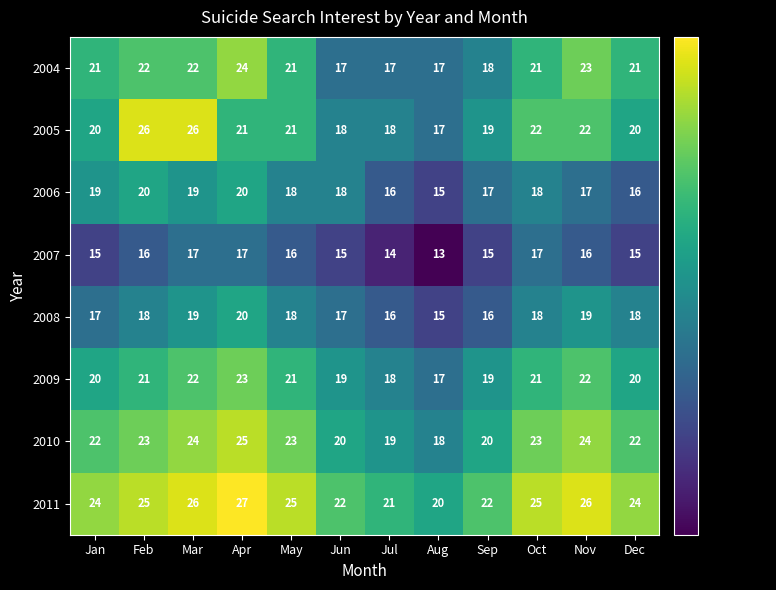

Between Jun and Jul, which series saw the biggest shift?

2006